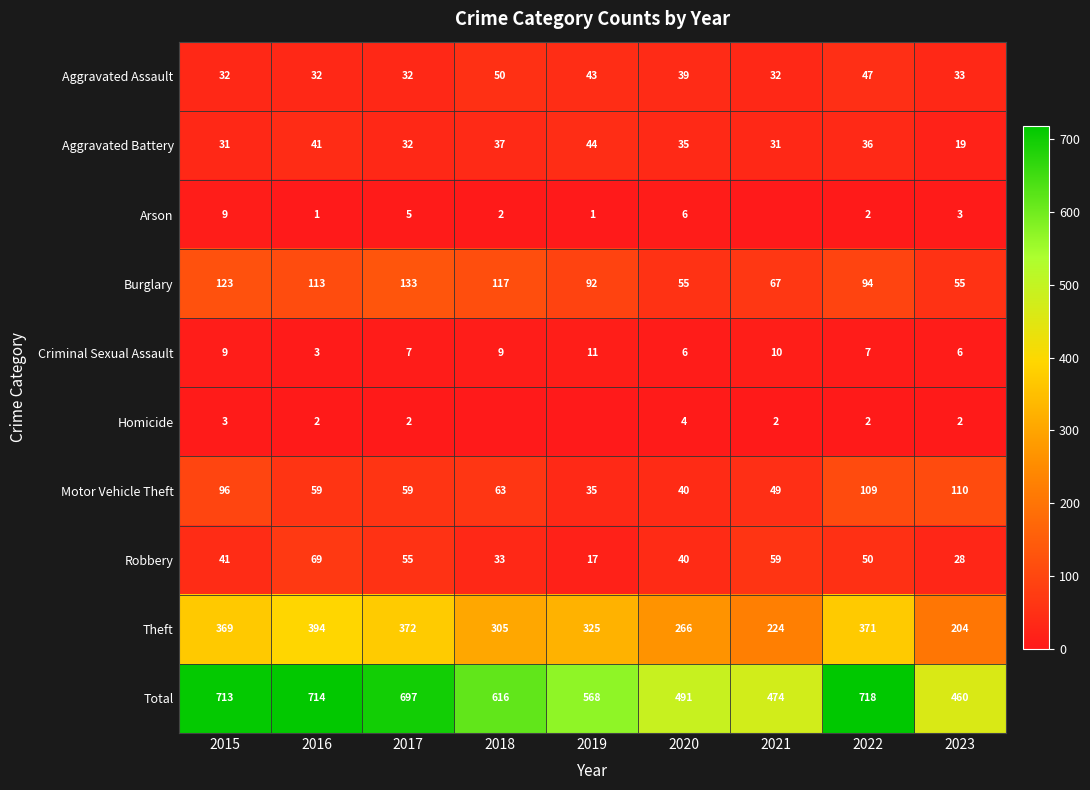

Between 2017 and 2022, which series saw the biggest shift?

Motor Vehicle Theft